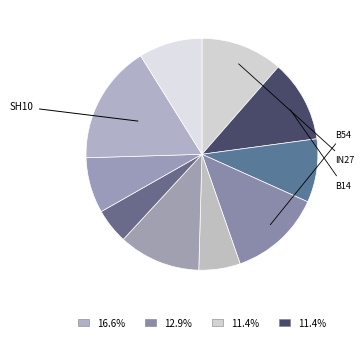

How many segments does this pie chart have?

10